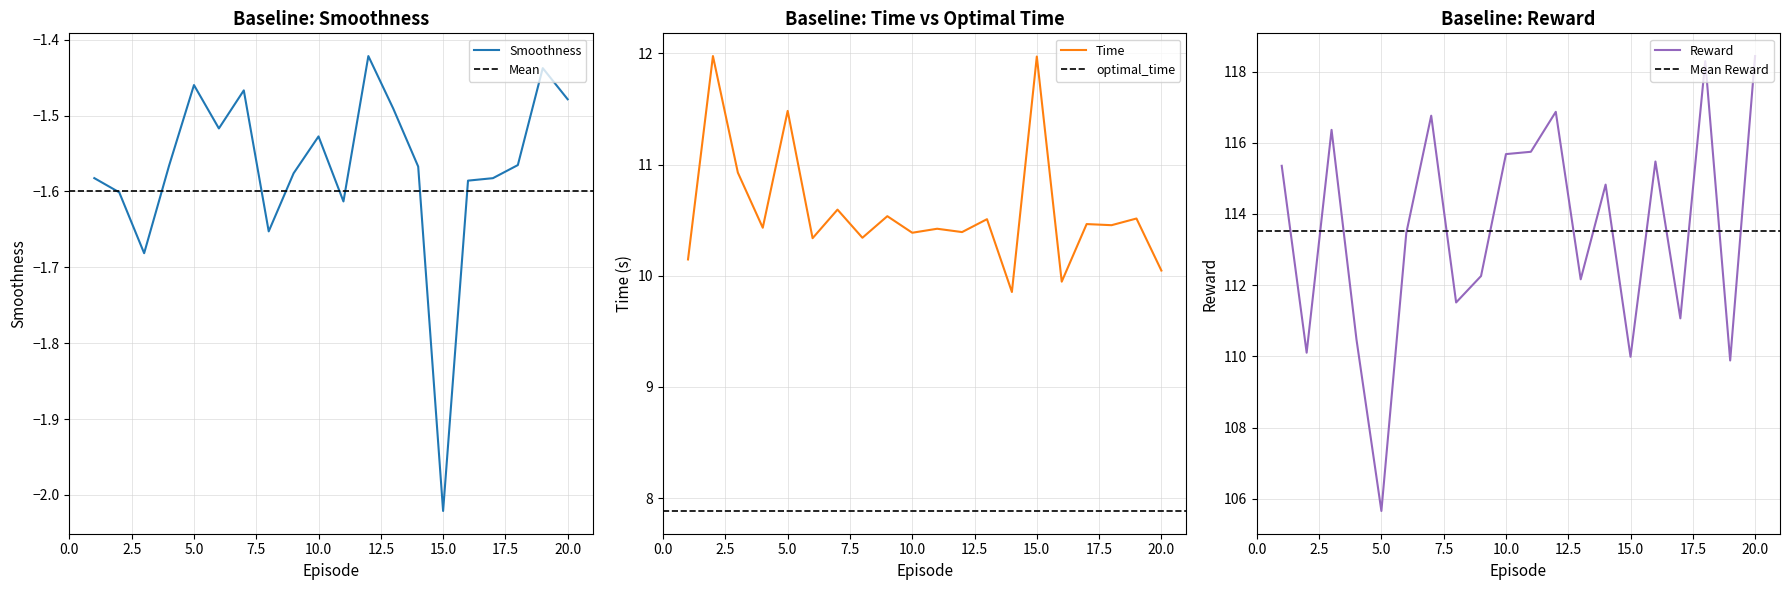

At which category does Reward reach its first local peak?

3